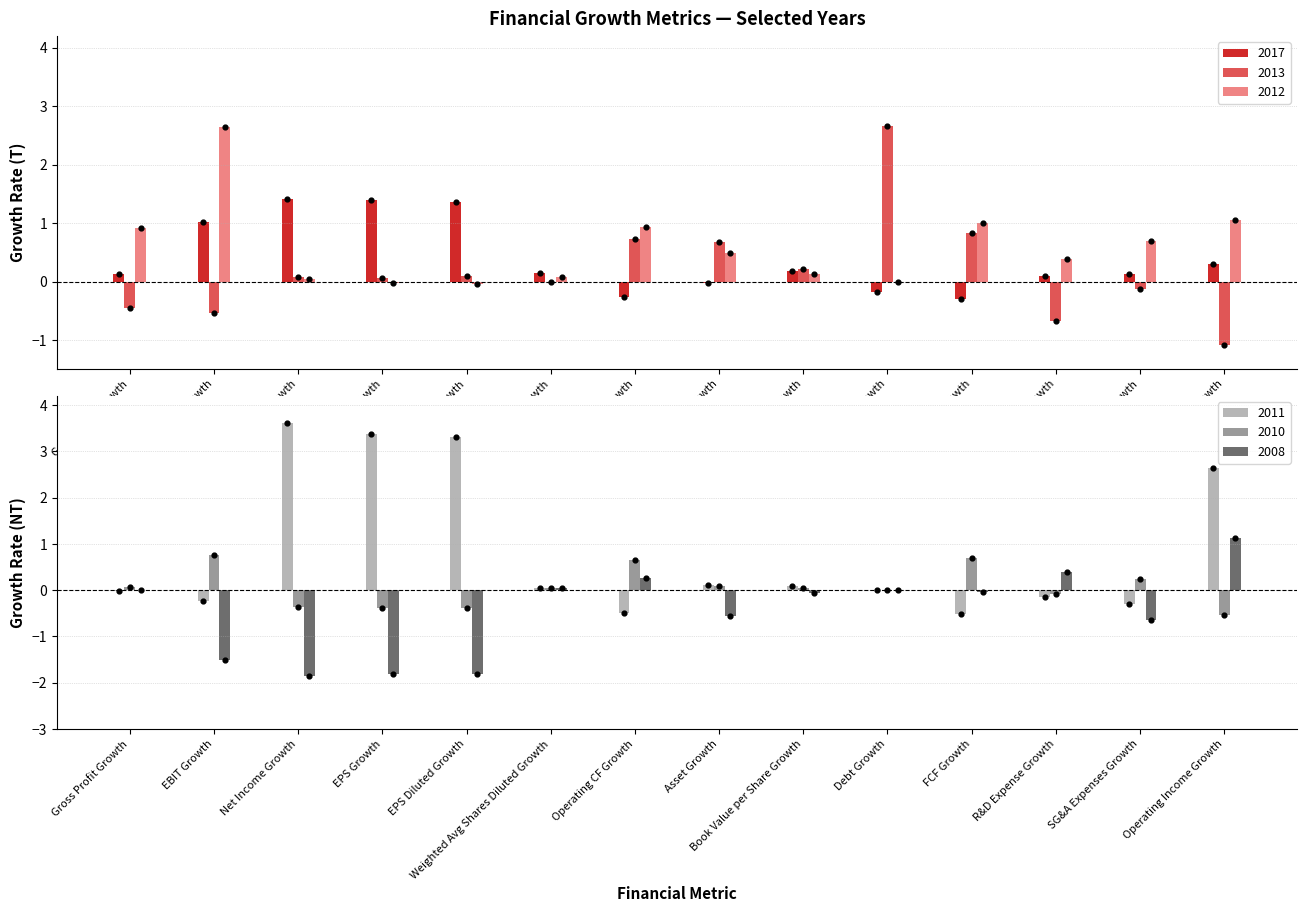

Which series has the largest total across all categories?

2011